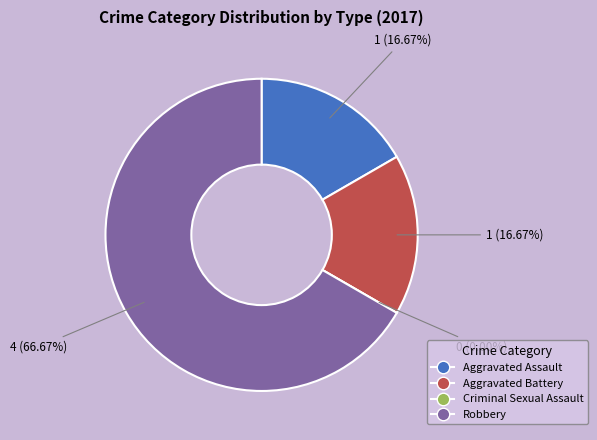

Is there any slice that represents more than half of the pie?

Yes